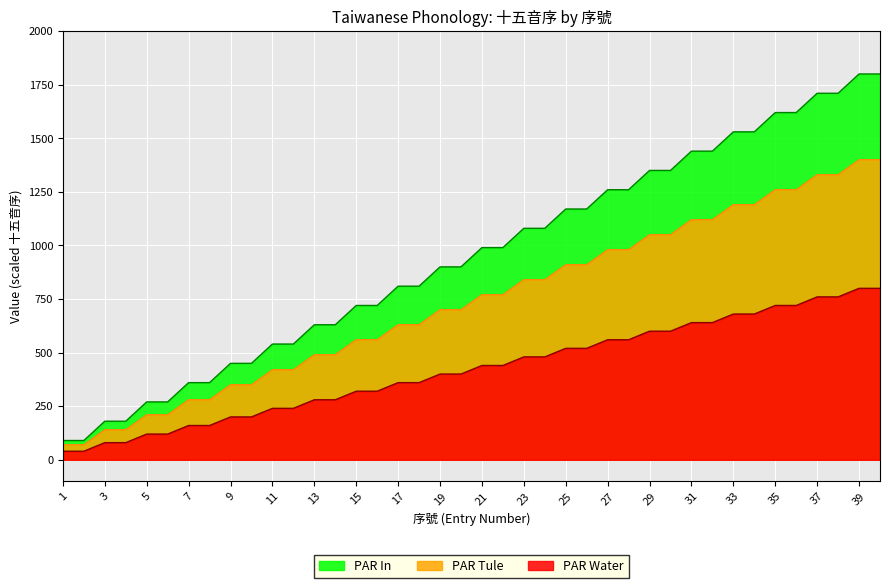

What is the change in value from 8 to 15?

+360